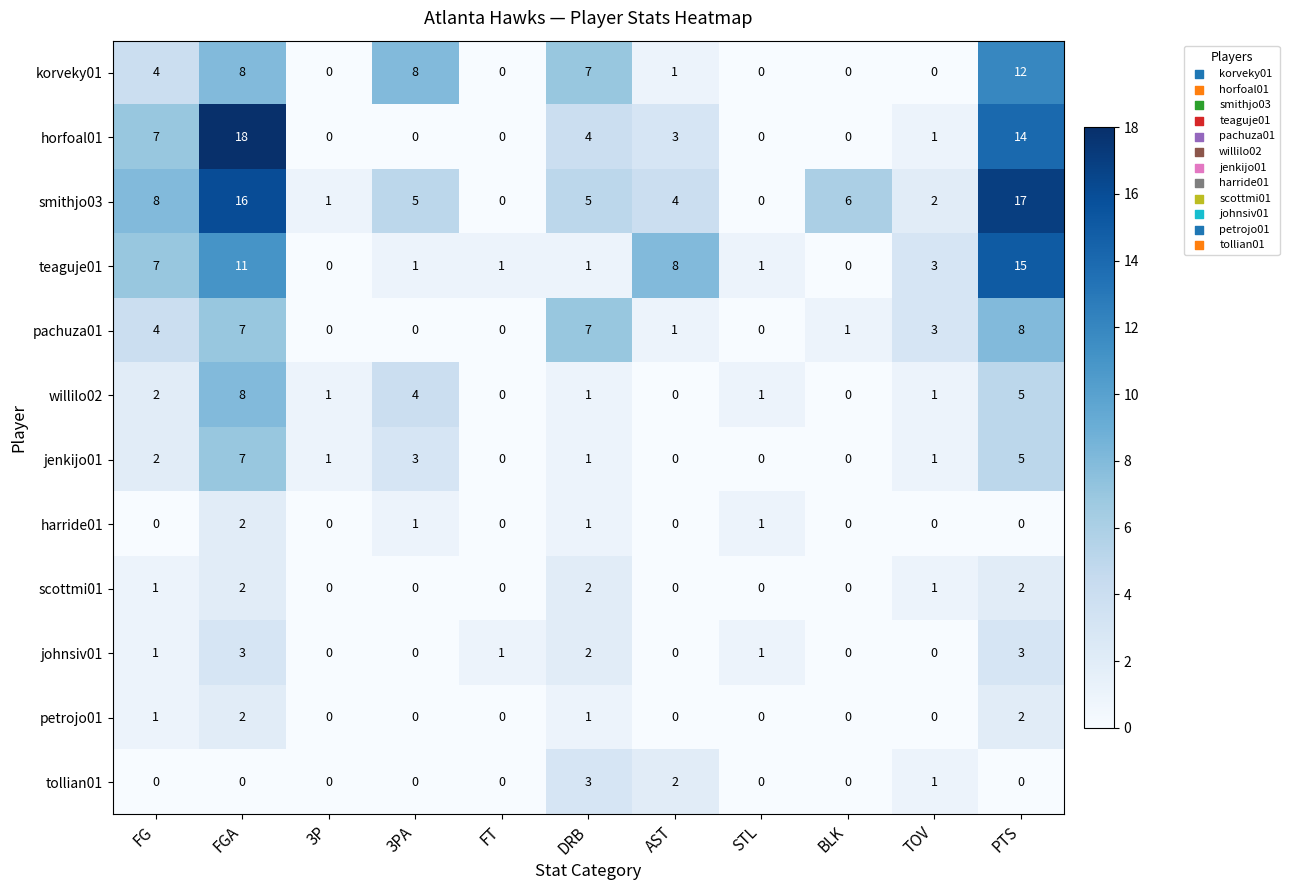

Which series has the largest range (max minus min)?

horfoal01